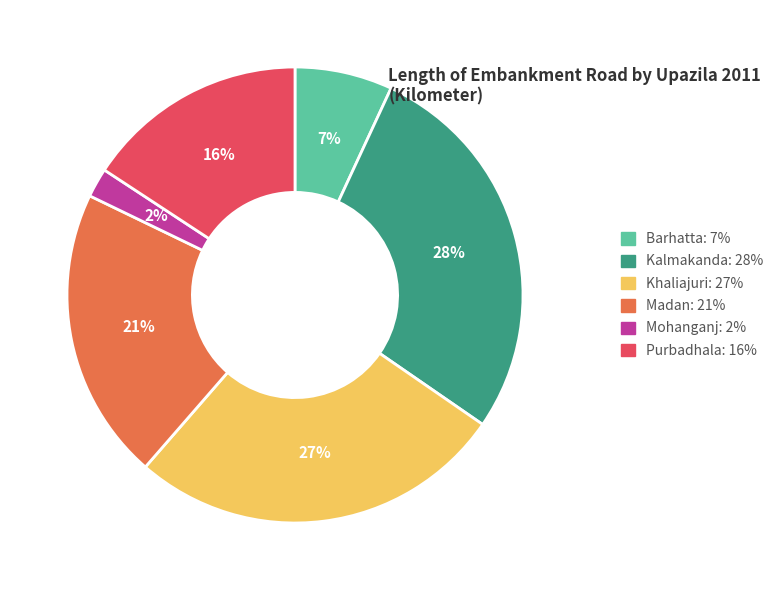

Does any single category account for the majority?

No